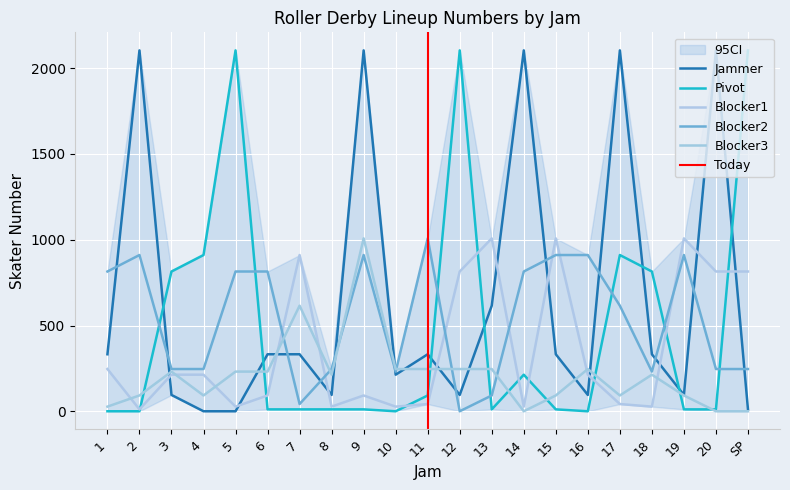

Is it true that Blocker2 equals 815 at 5?

True